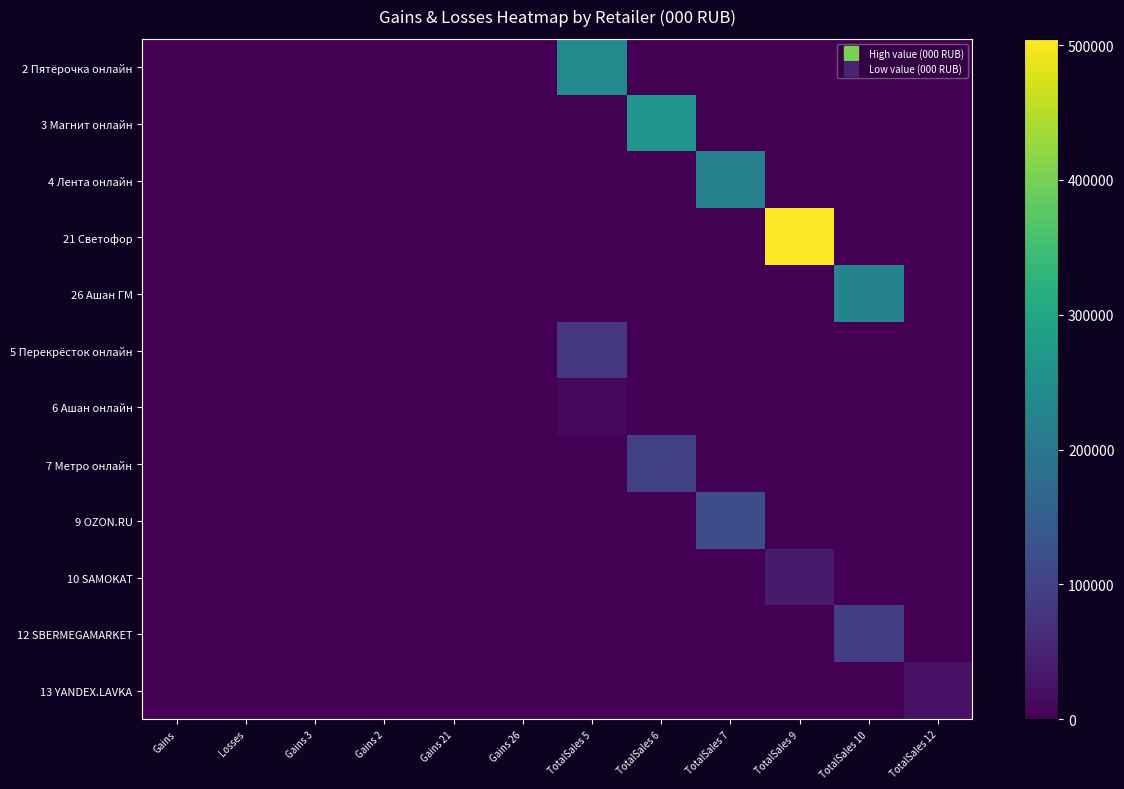

Which series has the largest range (max minus min)?

21 Светофор